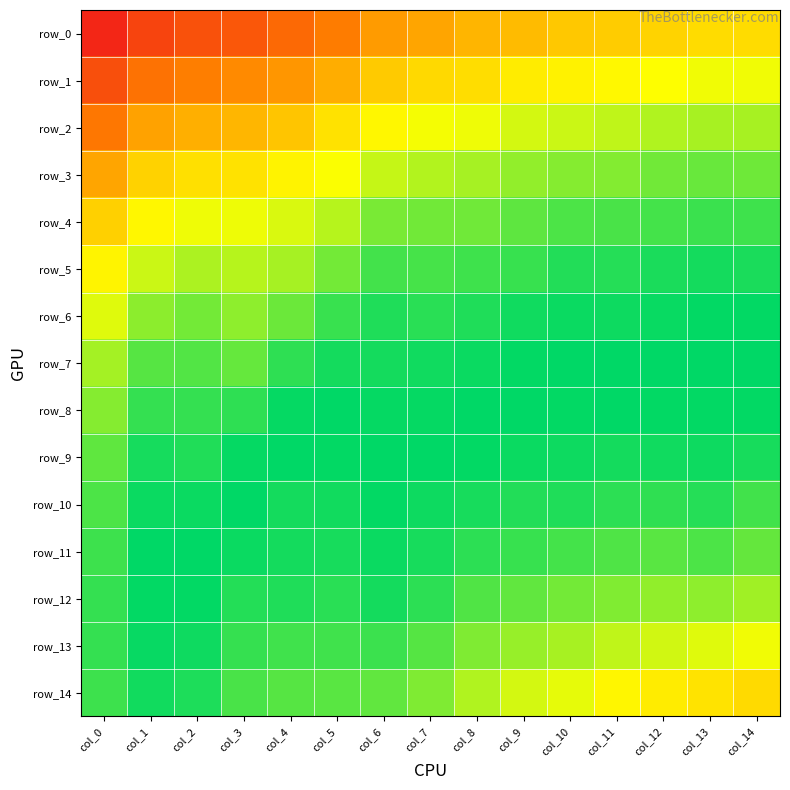

What is the difference between the highest and lowest values at col_1?

0.2